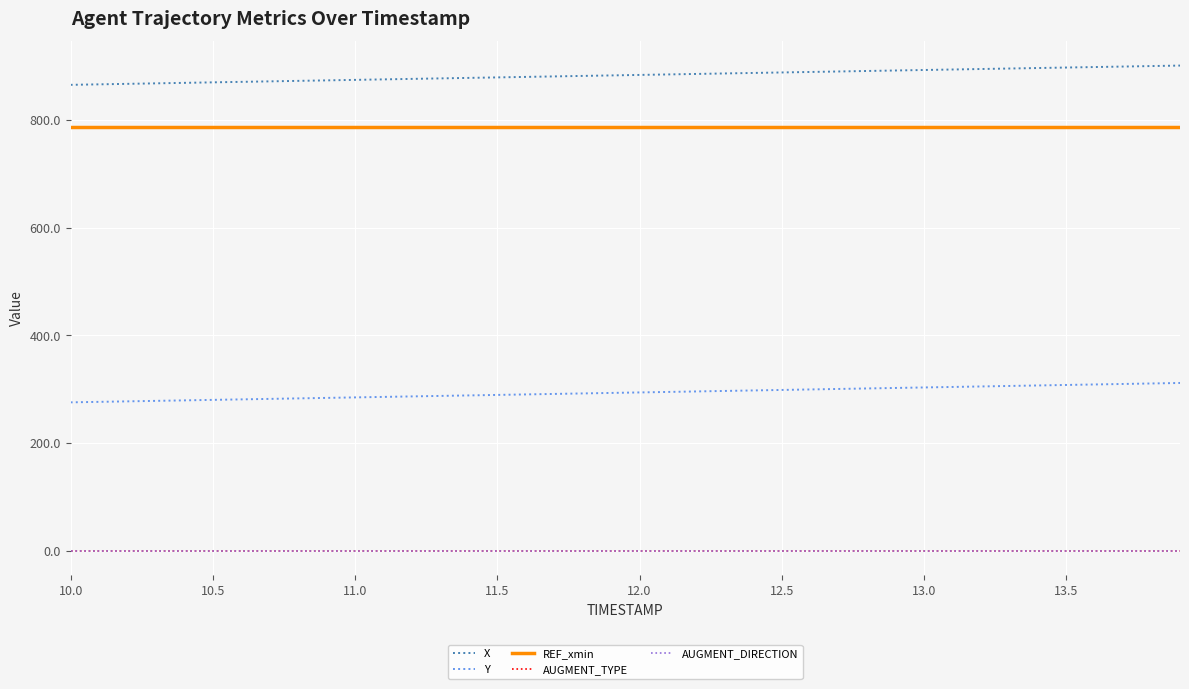

Does the chart display data point markers on the line(s)?

No